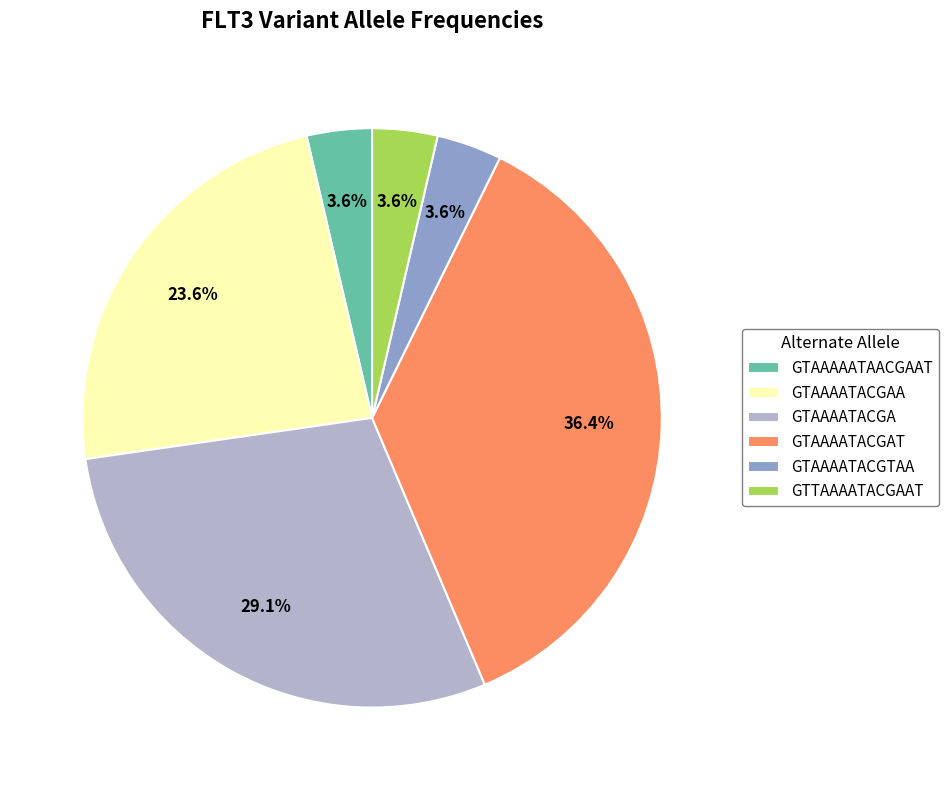

The GTAAAATACGAT slice represents 30% of the pie. True or false?

False